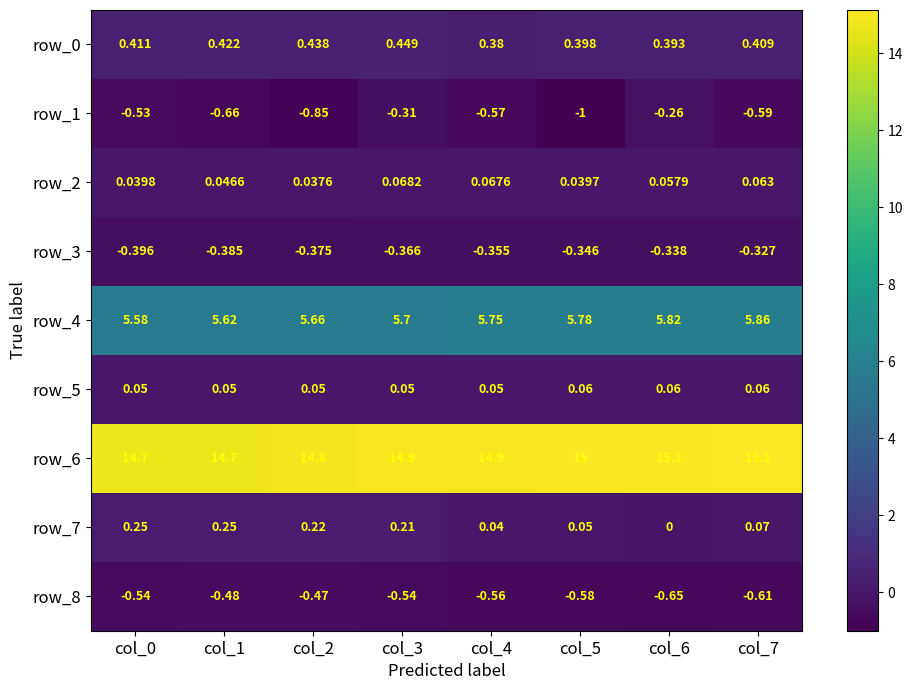

What is the minimum value shown in the chart?

-1.0